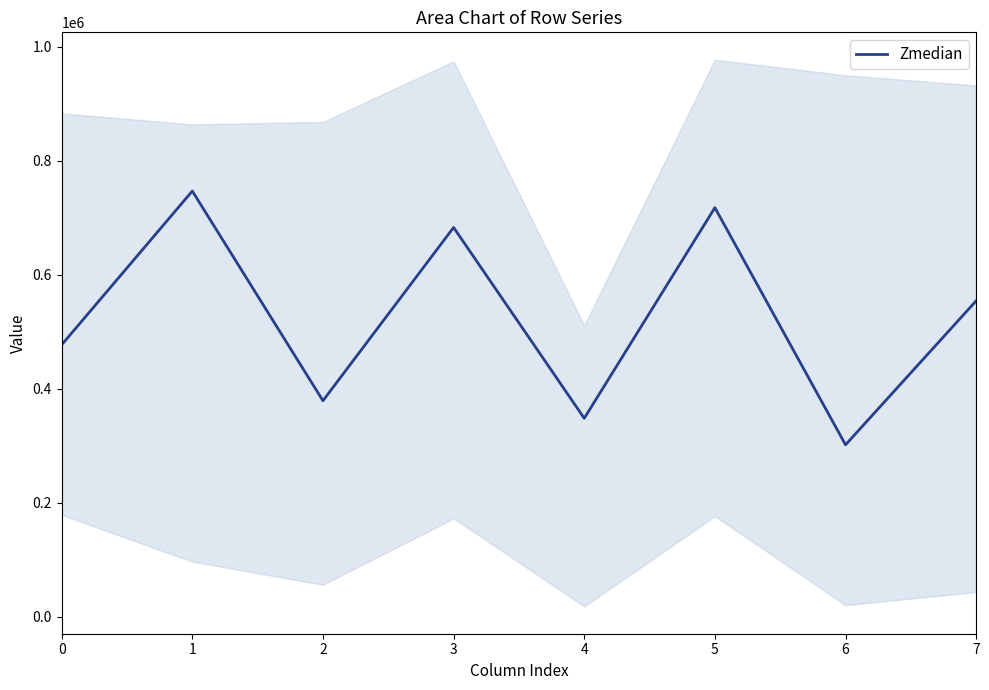

Where does the data first go above 554132?

1